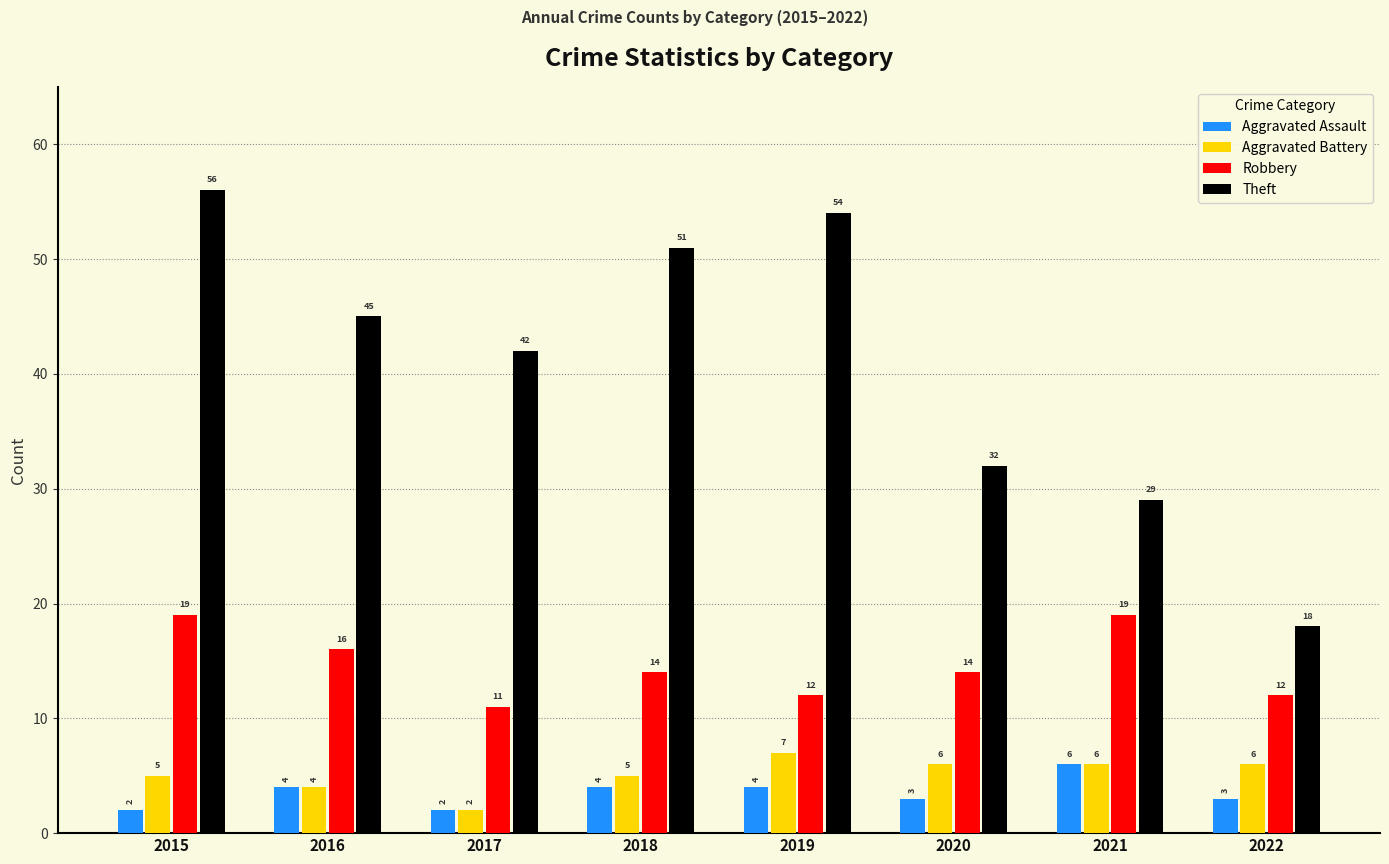

What is the difference between the Aggravated Battery values at 2022 and 2016?

2